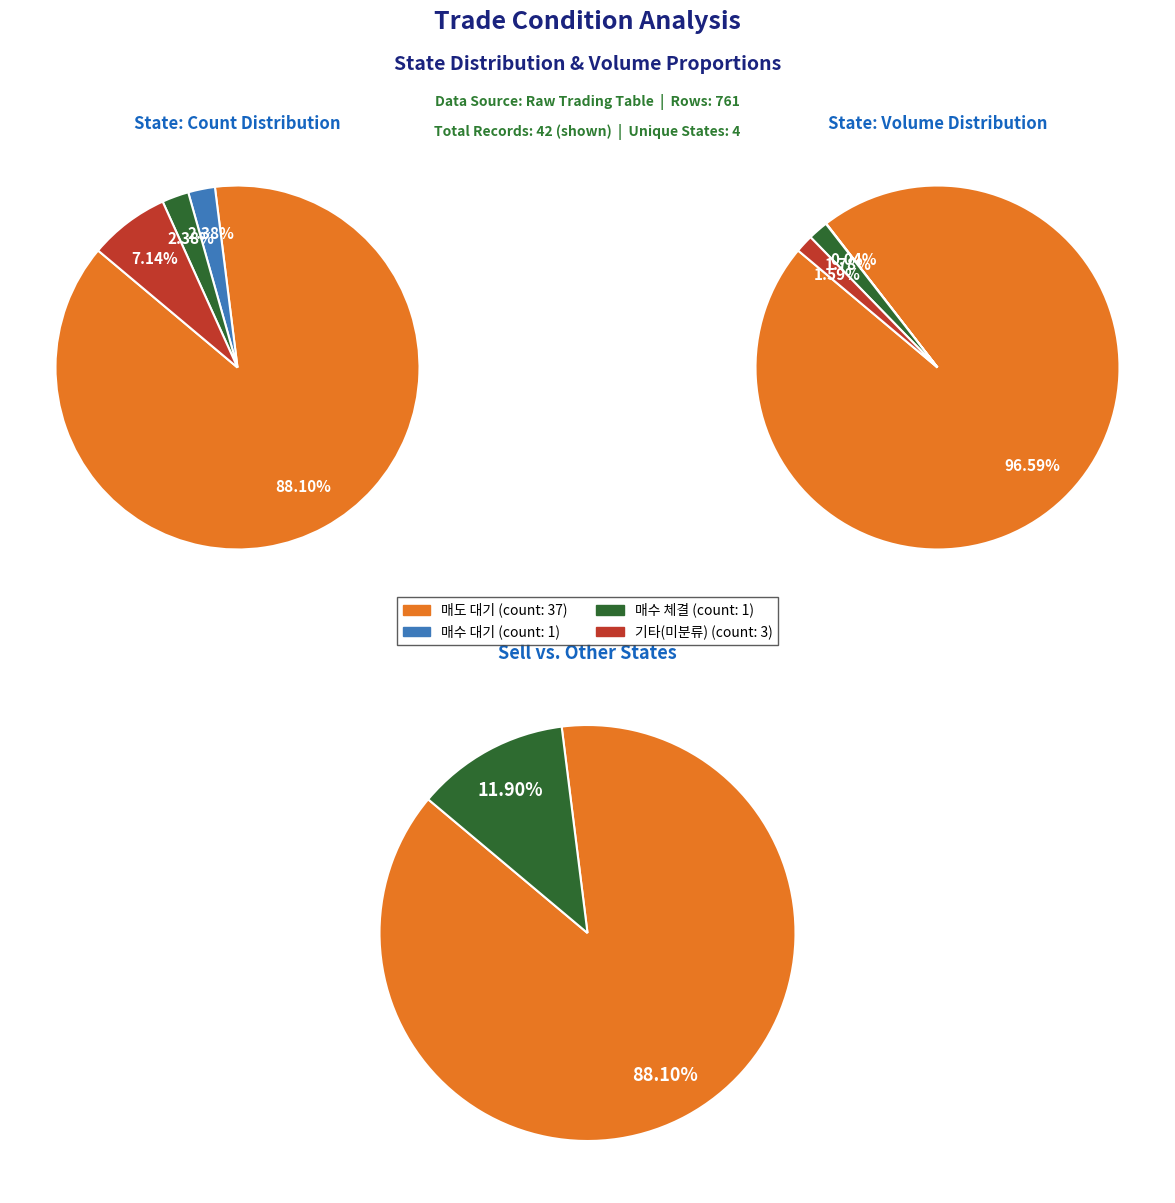

To the nearest percent, what percentage of the pie is 1?

2%